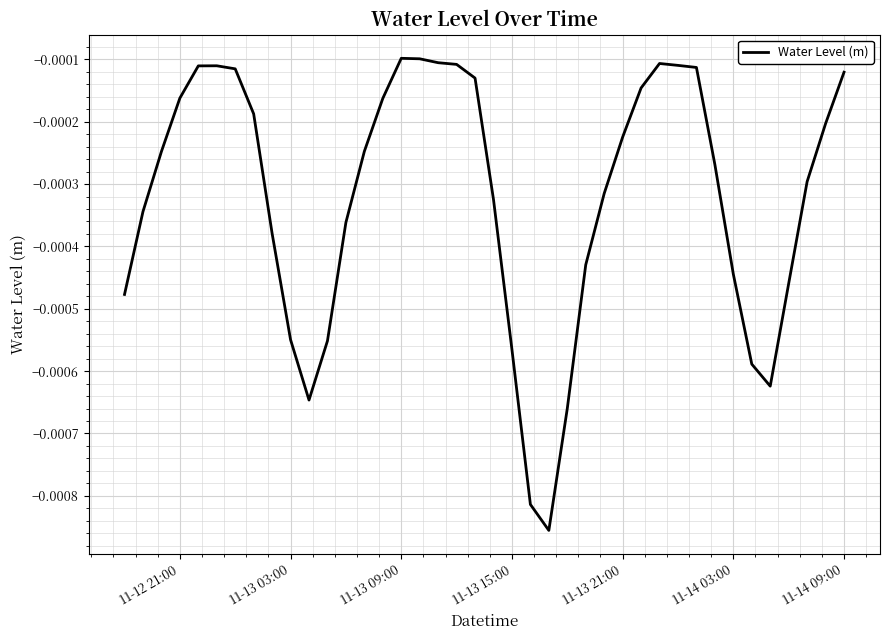

How many lines are shown in the chart?

1